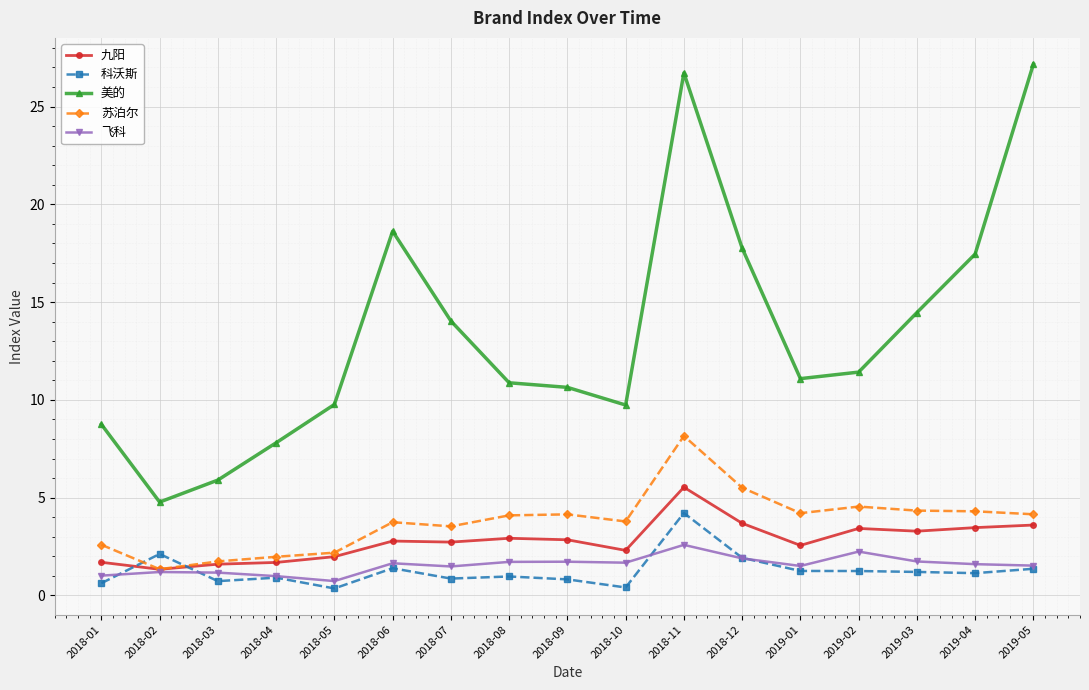

The value of 九阳 at 2019-01 is 2.6. True or false?

True